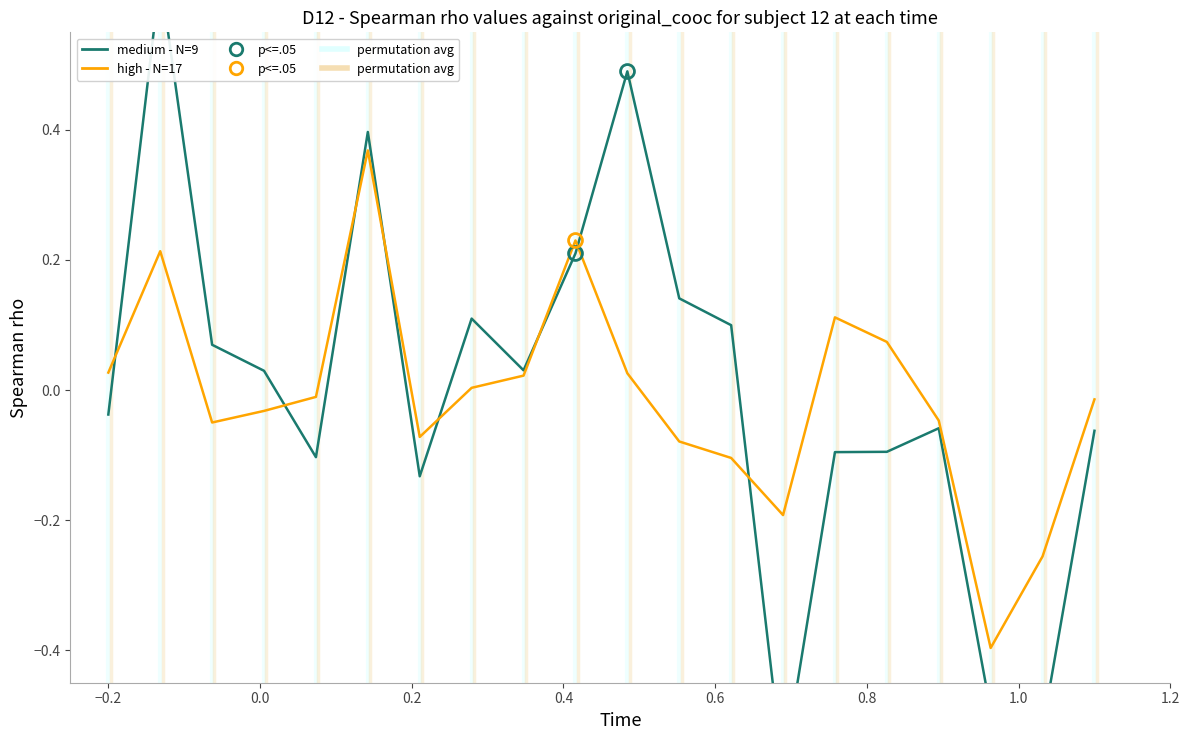

List the series in order of their overall mean, lowest first.

high - N=17, medium - N=9